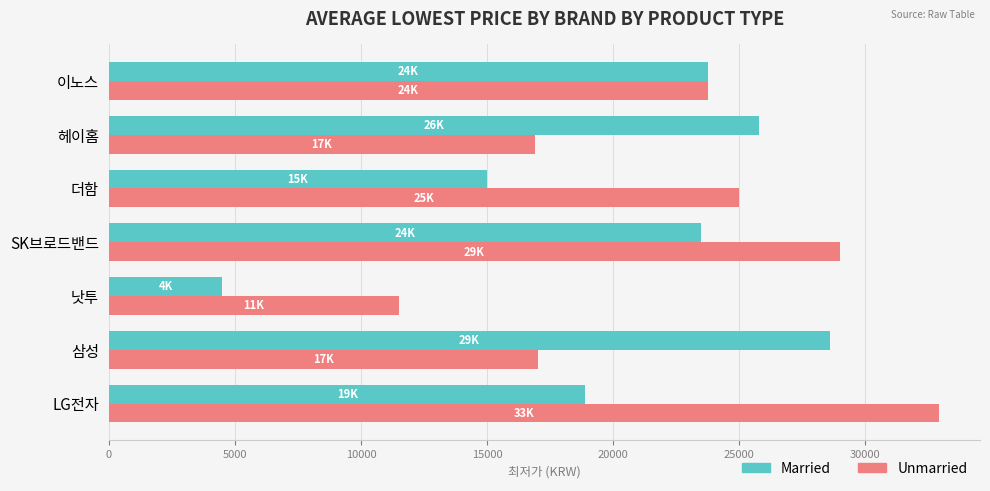

The Married series shows 44084 at 헤이홈. True or false?

False